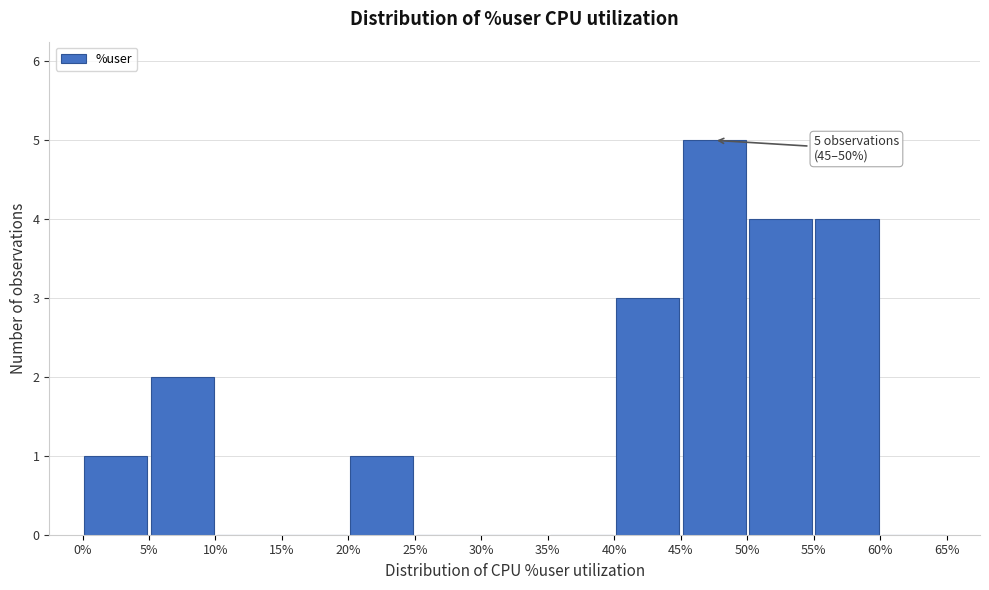

Over which range of the x-axis is the bar tallest?

45% to 50%